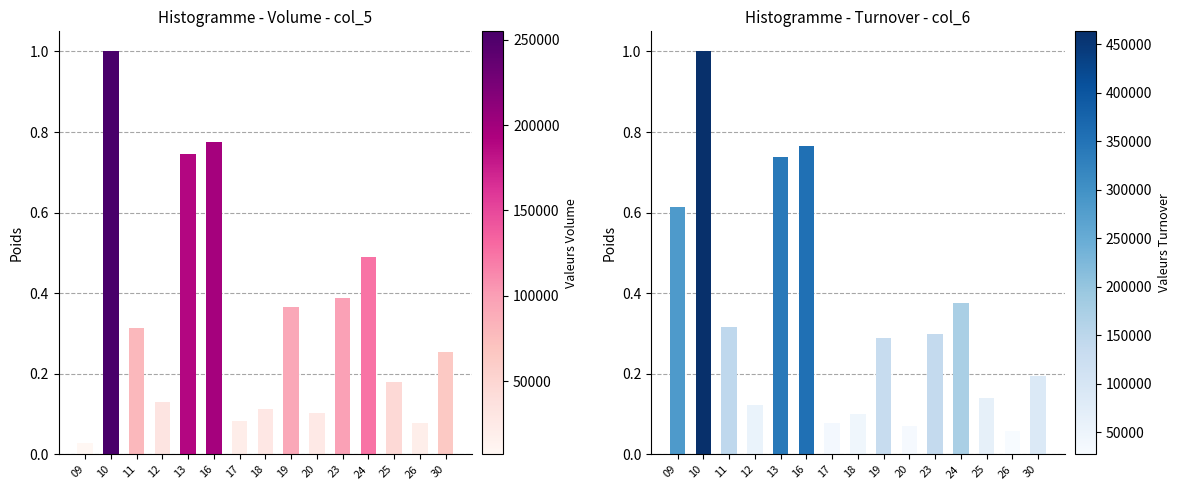

Which series has the largest total across all categories?

col_6 (Turnover)